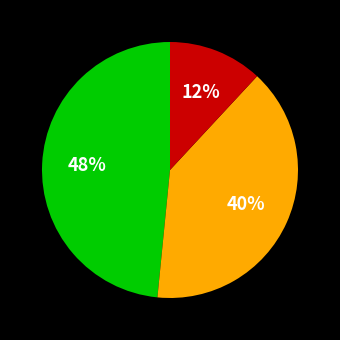

To the nearest percent, what is the average slice percentage?

33%